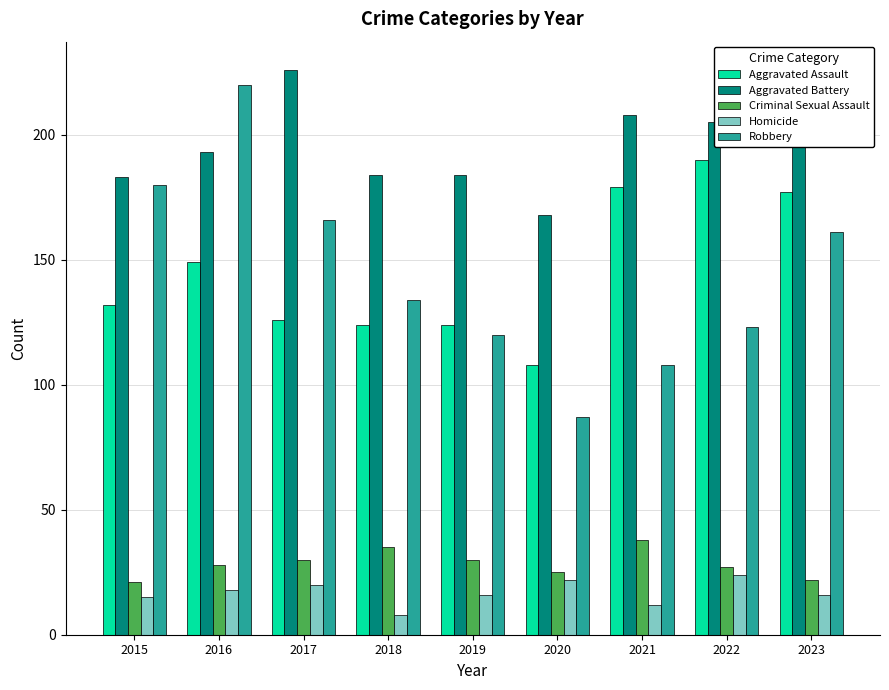

Reading left to right, transcribe all the data shown in this chart.

Aggravated Assault: 132	149	126	124	124	108	179	190	177
Aggravated Battery: 183	193	226	184	184	168	208	205	214
Criminal Sexual Assault: 21	28	30	35	30	25	38	27	22
Homicide: 15	18	20	8	16	22	12	24	16
Robbery: 180	220	166	134	120	87	108	123	161